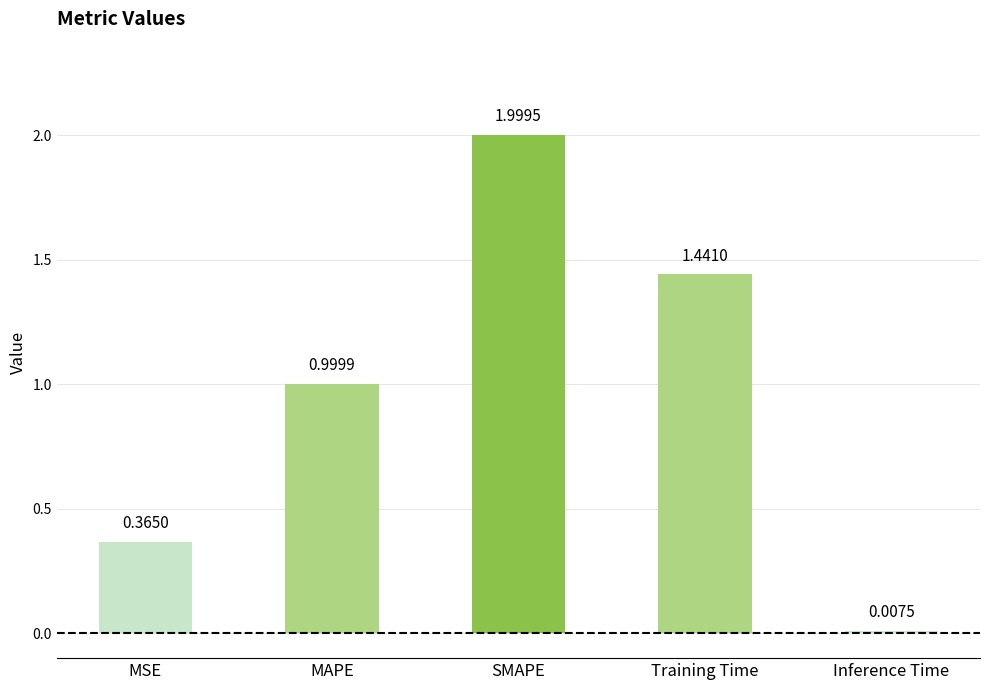

List the labels in order of value, smallest first.

Inference Time, MSE, MAPE, Training Time, SMAPE